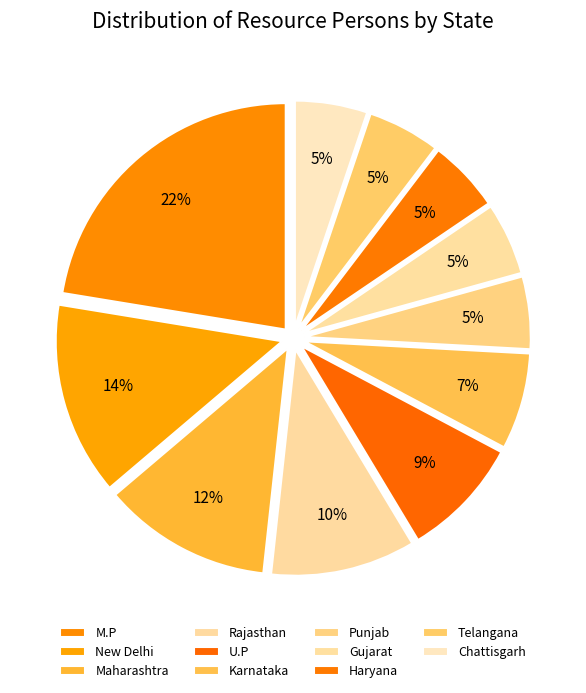

Does any single category account for the majority?

No